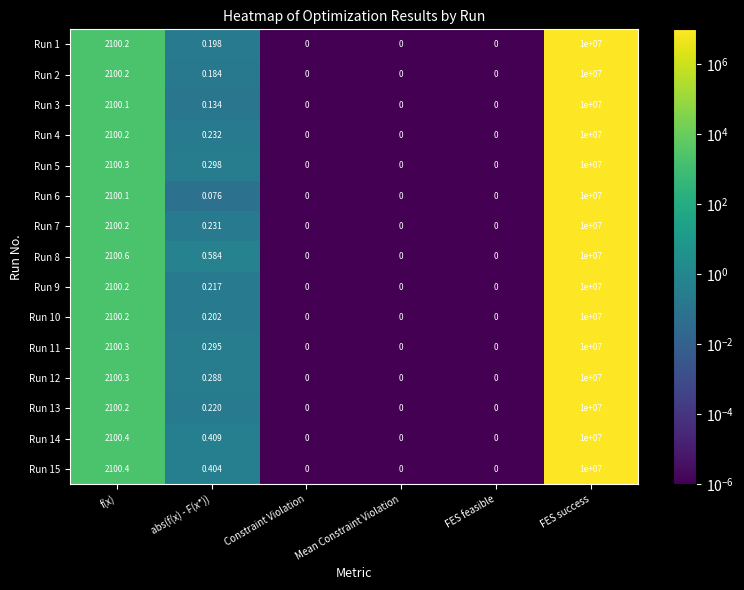

Where is Run 2 nearest to the value 5000000?

f(x)